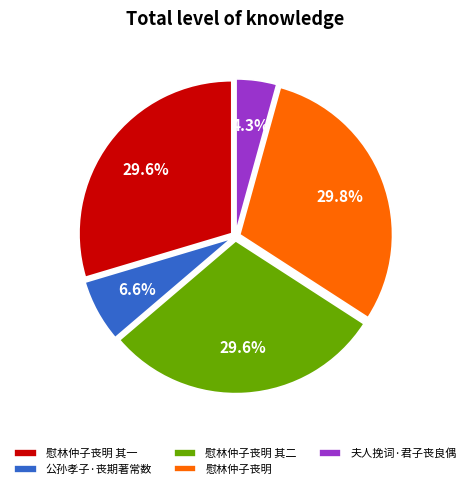

To the nearest percent, what portion does 慰林仲子丧明 其二 represent?

30%